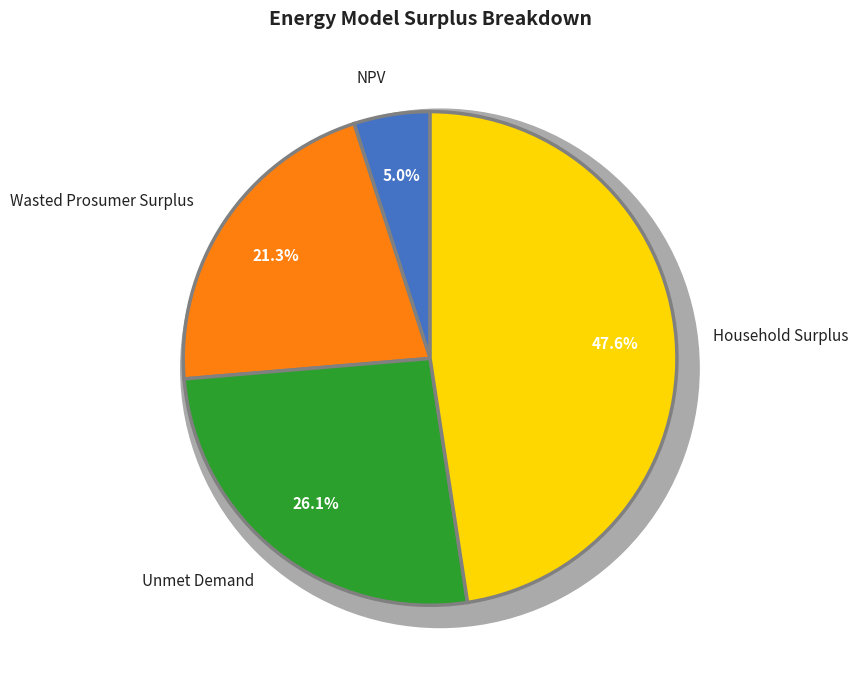

Is the sum of Unmet Demand and Household Surplus greater than half?

Yes